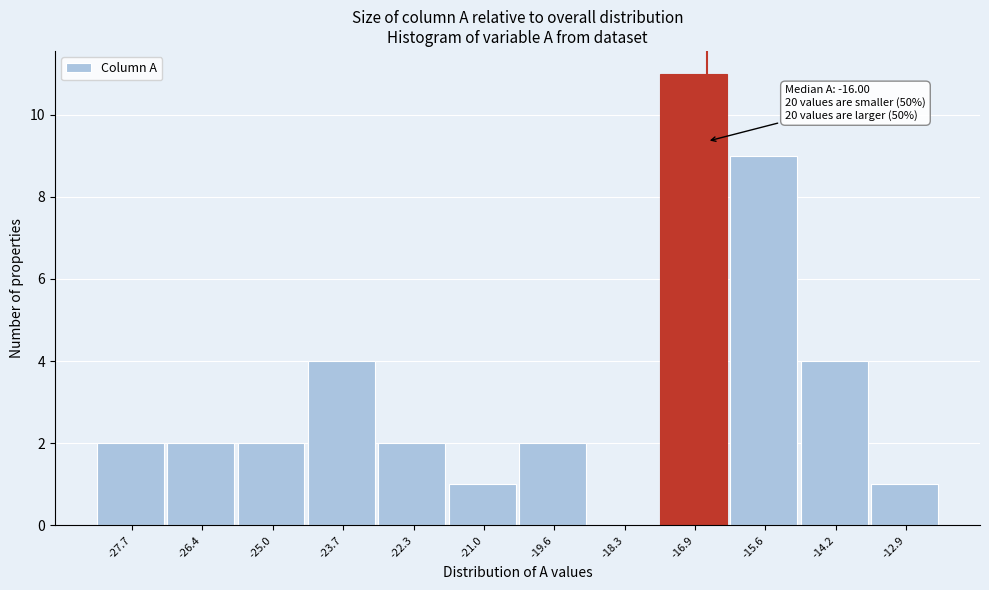

Reading left to right, list all the values displayed in this chart.

-27.7=2	-26.4=2	-25.0=2	-23.7=4	-22.3=2	-21.0=1	-19.6=2	-18.3=0	-16.9=11	-15.6=9	-14.2=4	-12.9=1